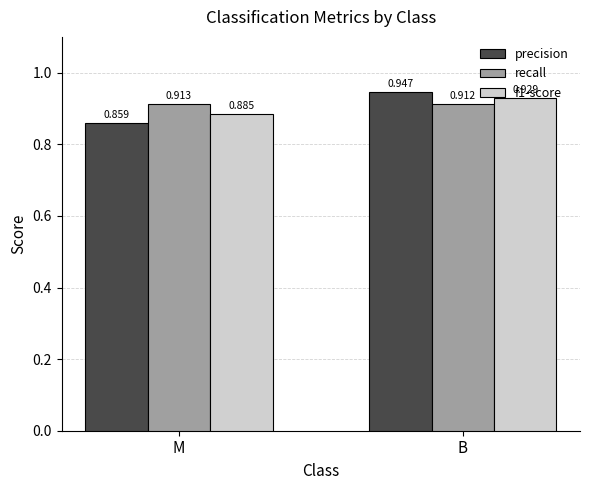

Does the chart contain any negative values?

No